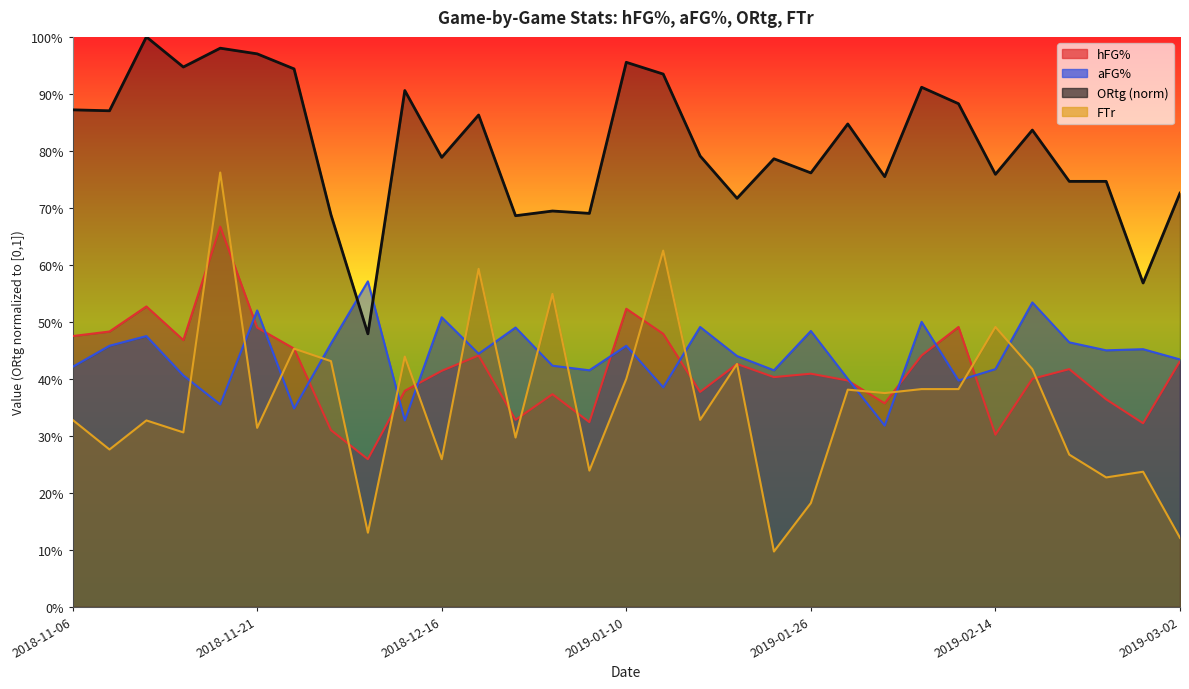

True or false: hFG% and ORtg intersect in this chart.

False